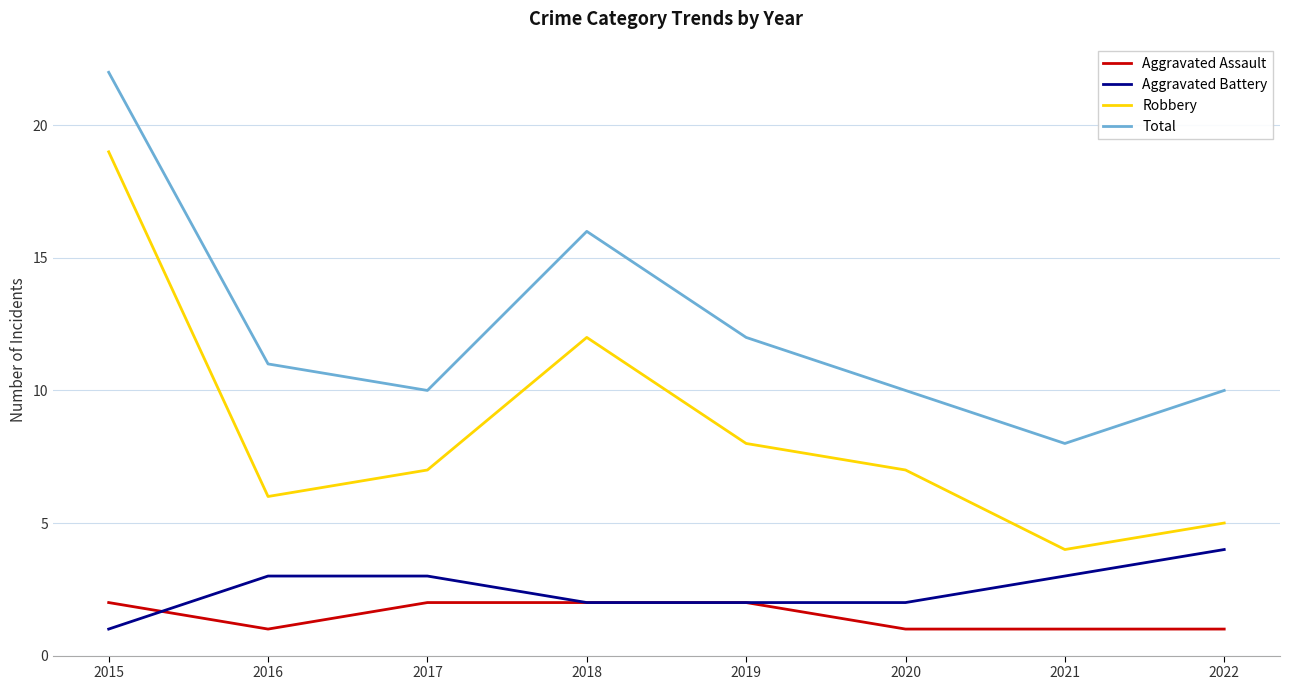

True or false: Total has a value of 3 at 2017.

False